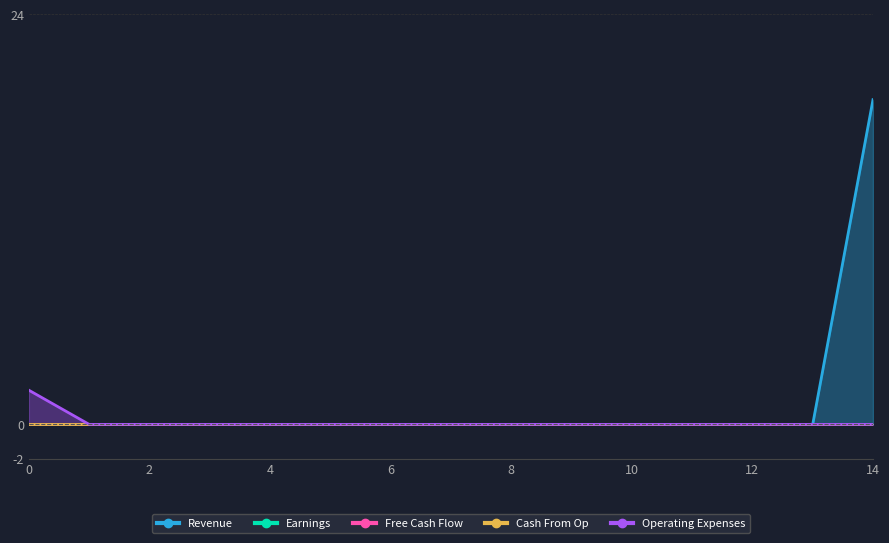

Is the value of Earnings at 4 greater than the value of Operating Expenses at 9?

No